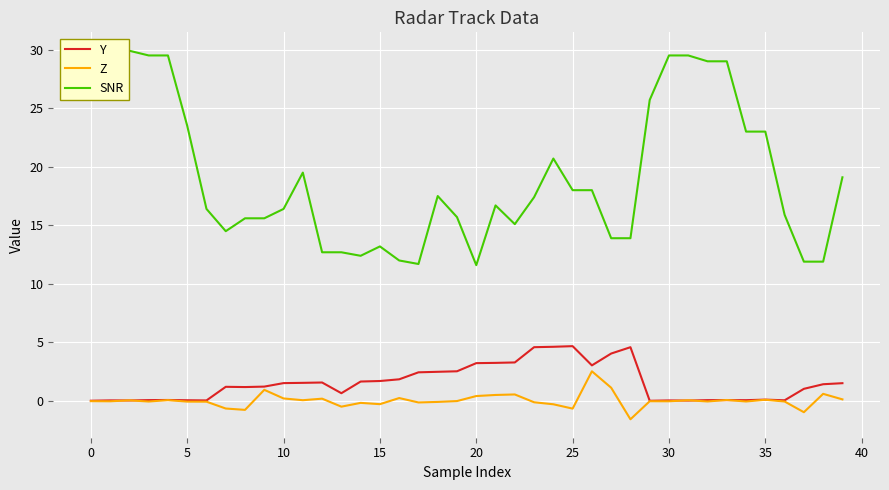

What is the lowest value of the Z series?

-1.6